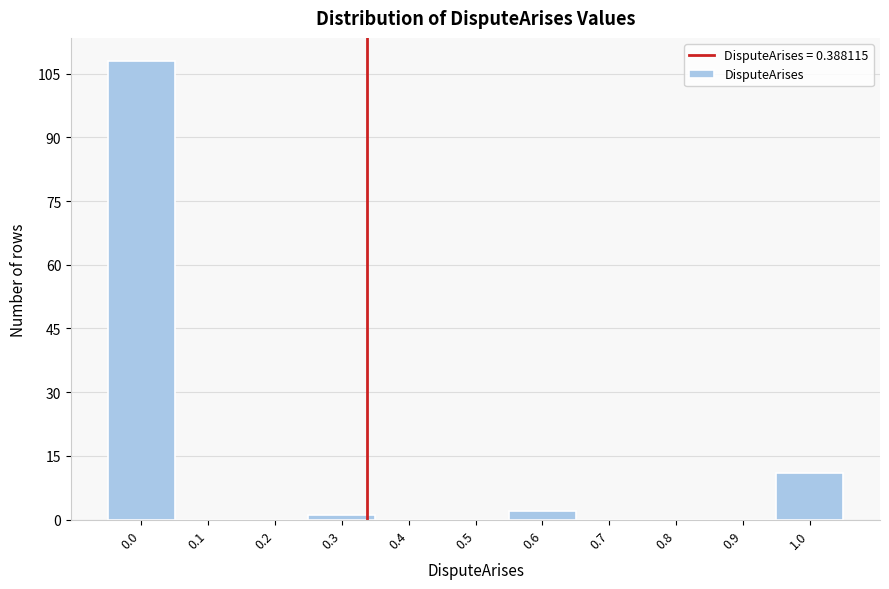

Reading left to right, transcribe all the data shown in this chart.

0.0=108	0.1=0	0.2=0	0.3=1	0.4=0	0.5=0	0.6=2	0.7=0	0.8=0	0.9=0	1.0=11